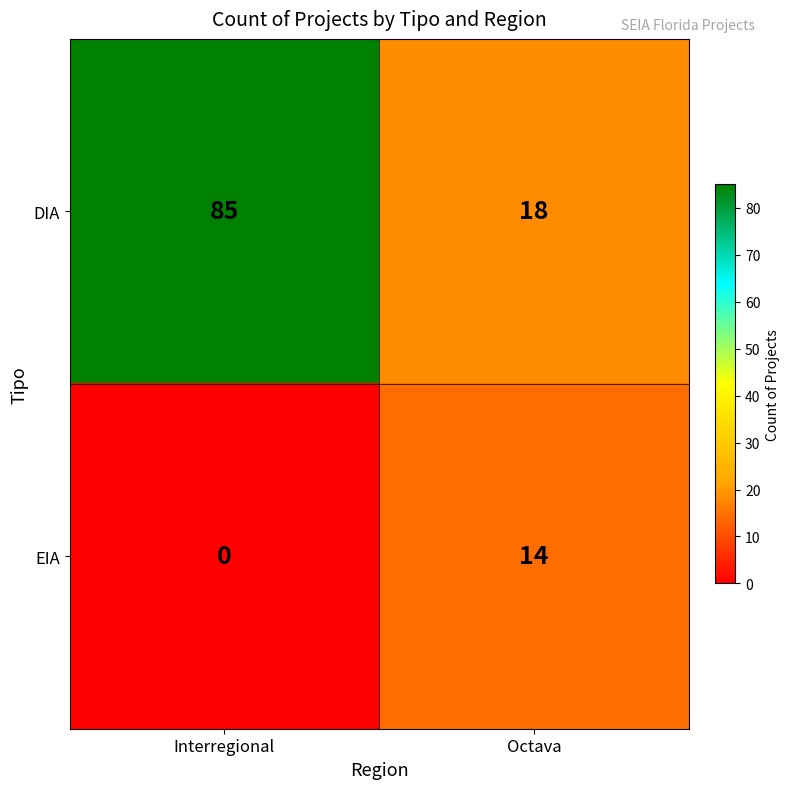

What is the sum of all EIA values?

14